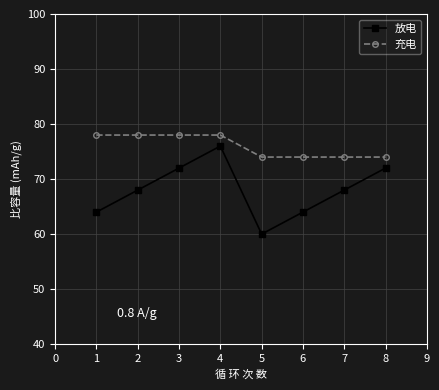

What is the value of the 放电 point at the 8th from the left?

72